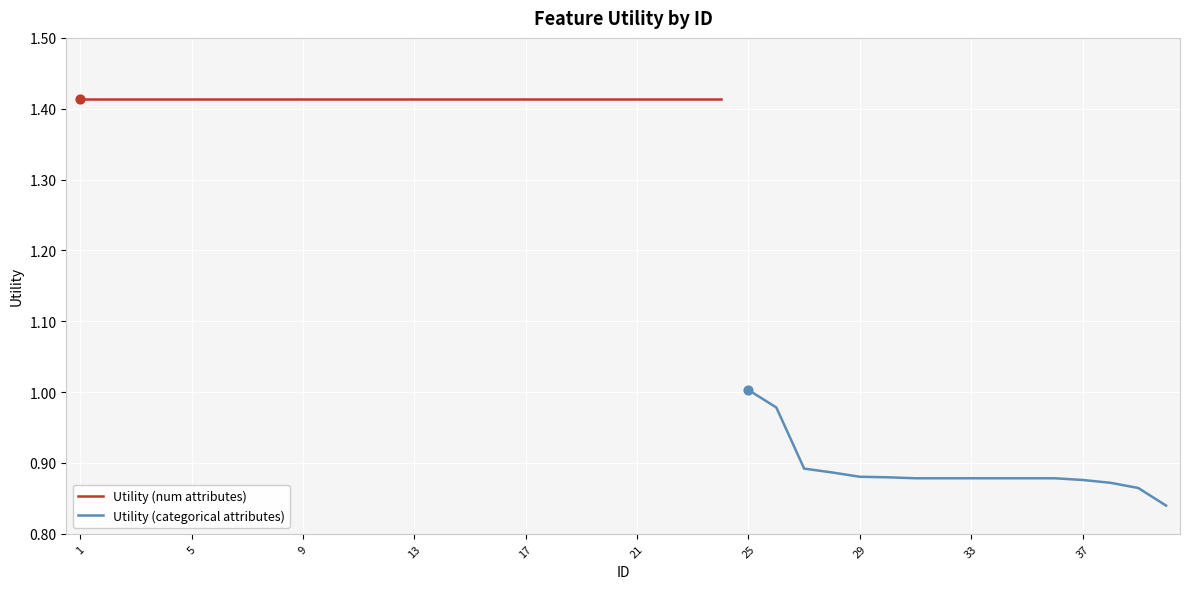

What is the change in value from 19 to 32?

-0.5